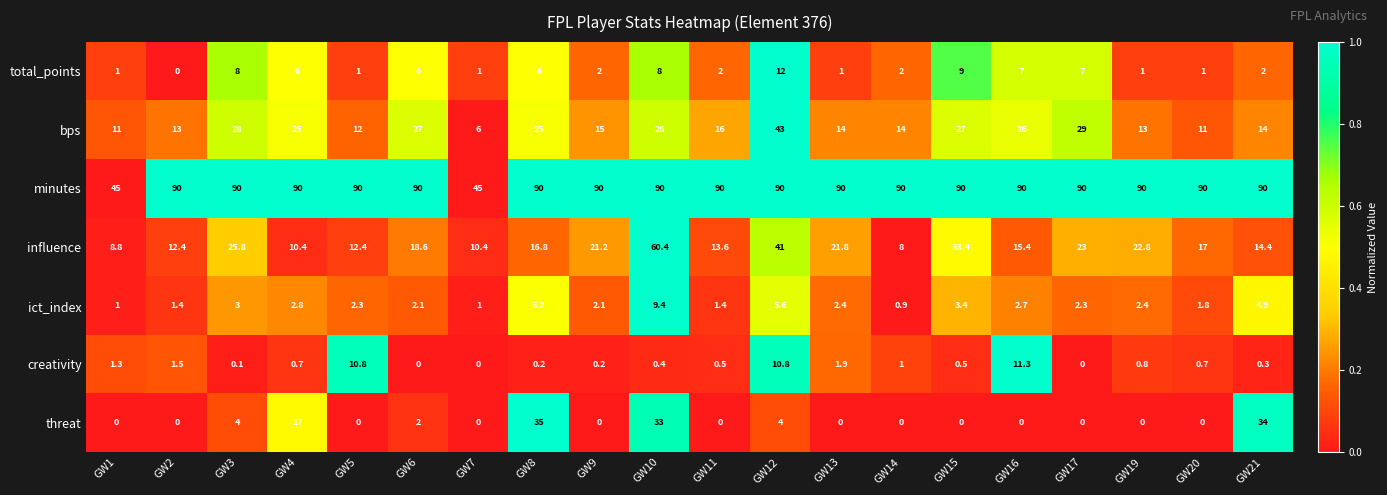

What value does the minutes series have at GW17?

90.0